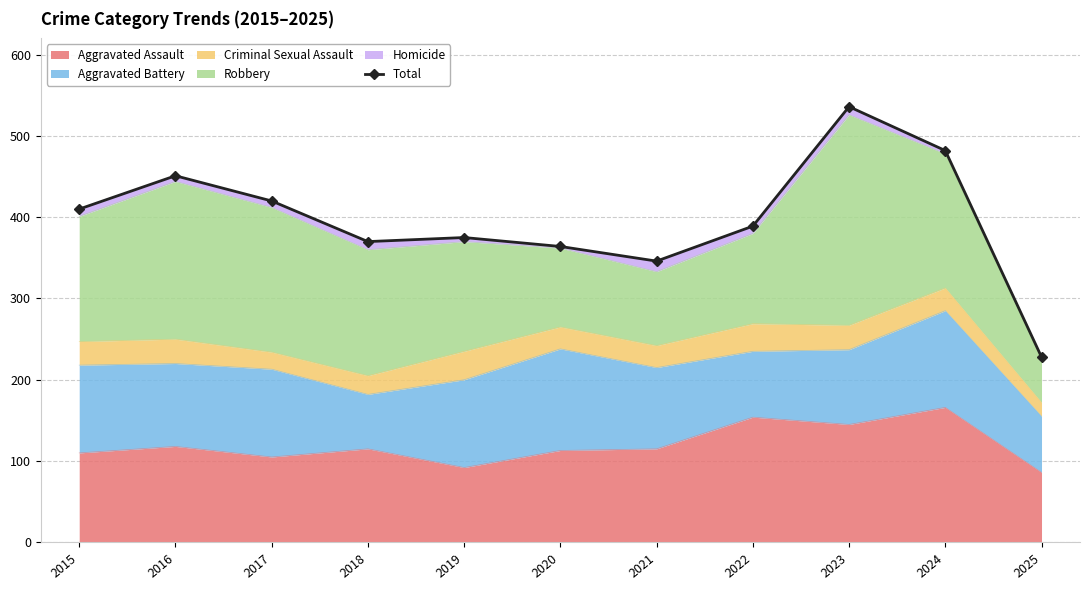

Reading left to right, list all the values displayed in this chart.

410	451	420	370	375	364	346	389	536	482	228